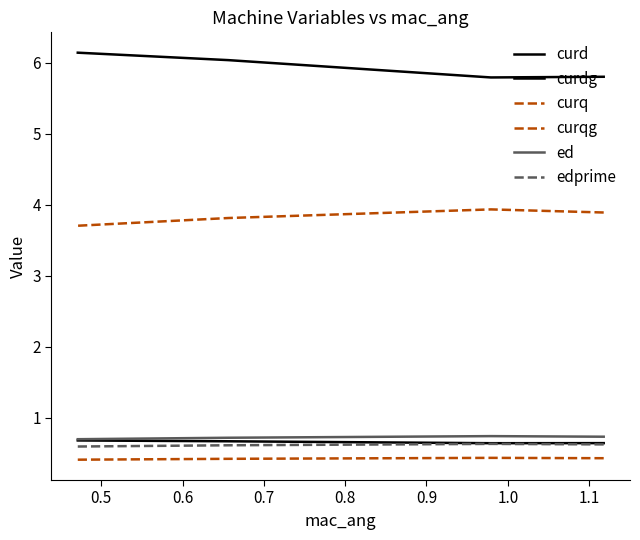

How many lines are shown in the chart?

6